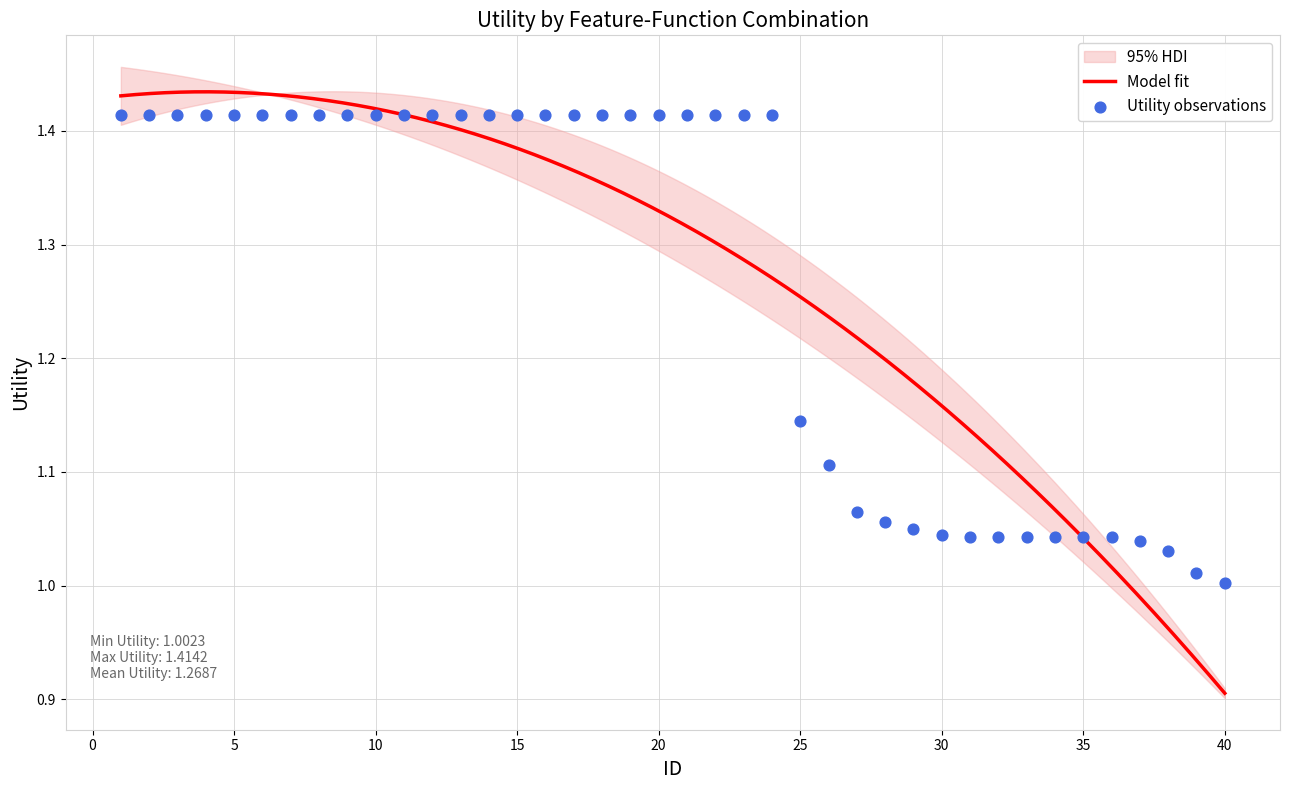

Between 35 and 10, which is larger?

10